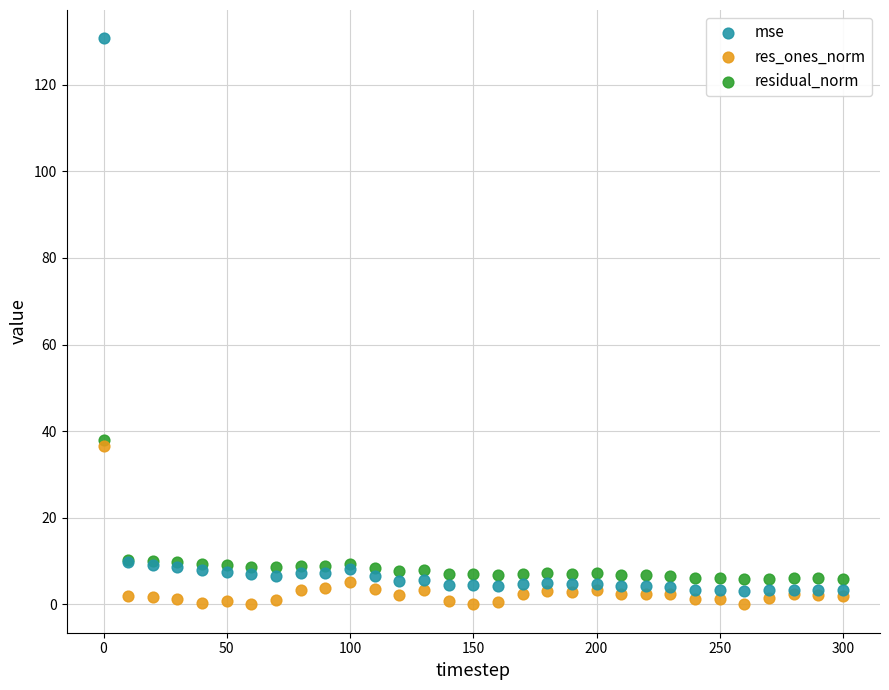

Which series contains the highest Y value?

mse